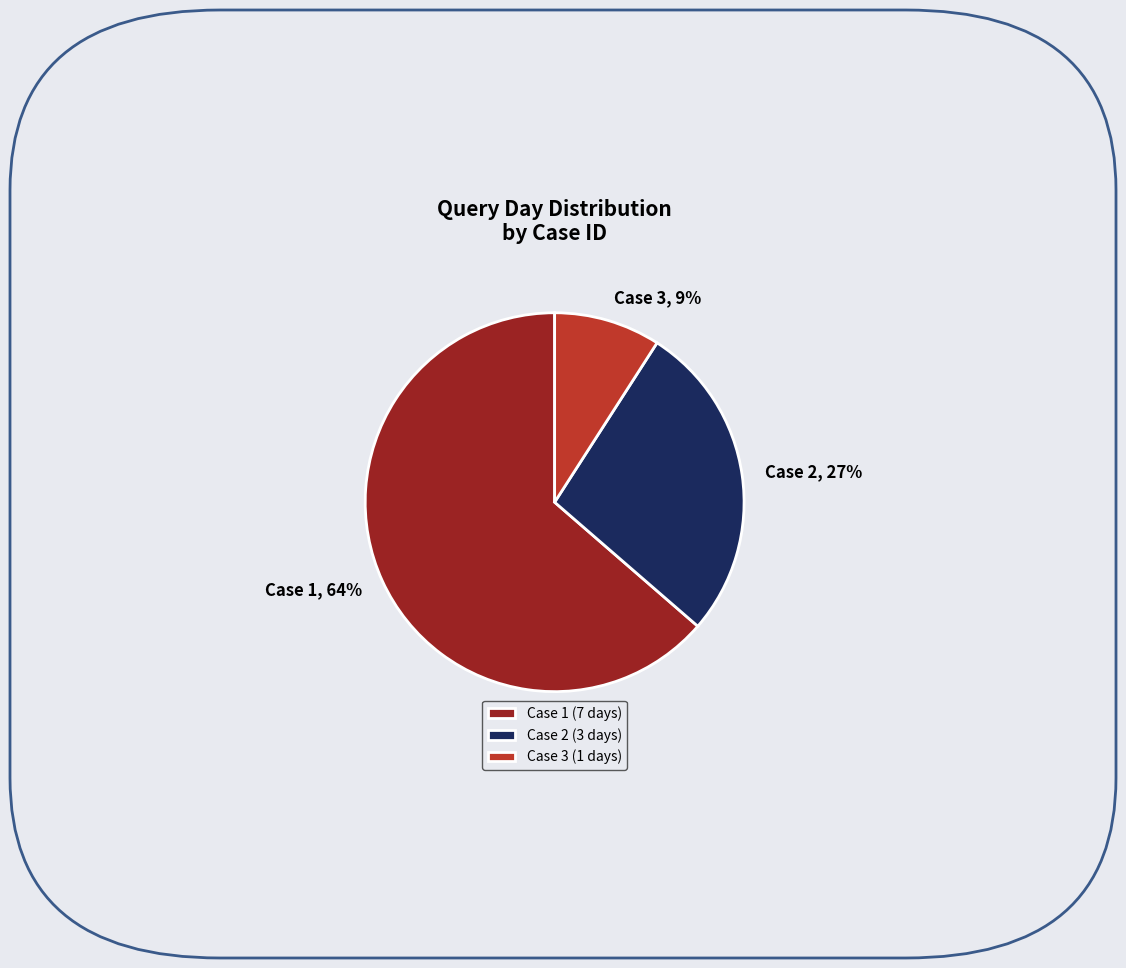

Does Case 2 account for over 50% of the chart?

No